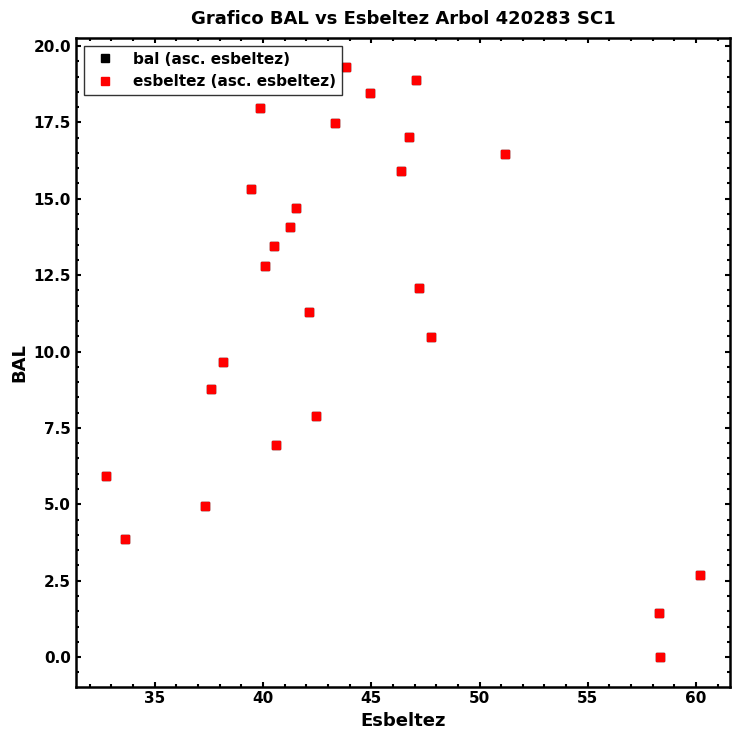

What is the highest value of the esbeltez (asc. esbeltez) series?

19.3